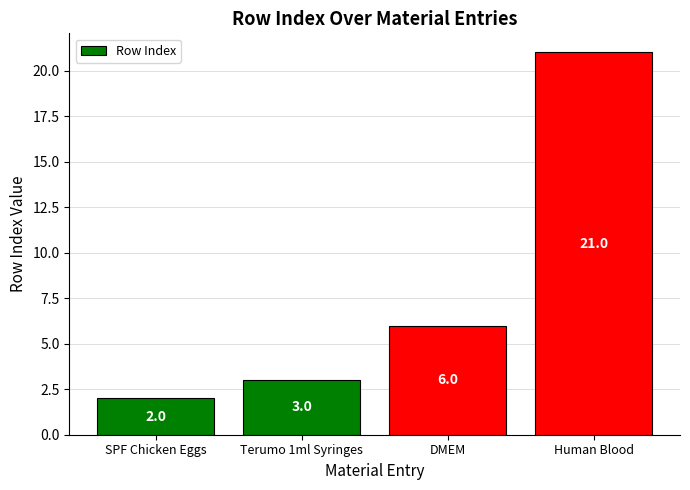

The value at Terumo 1ml Syringes is 5. True or false?

False